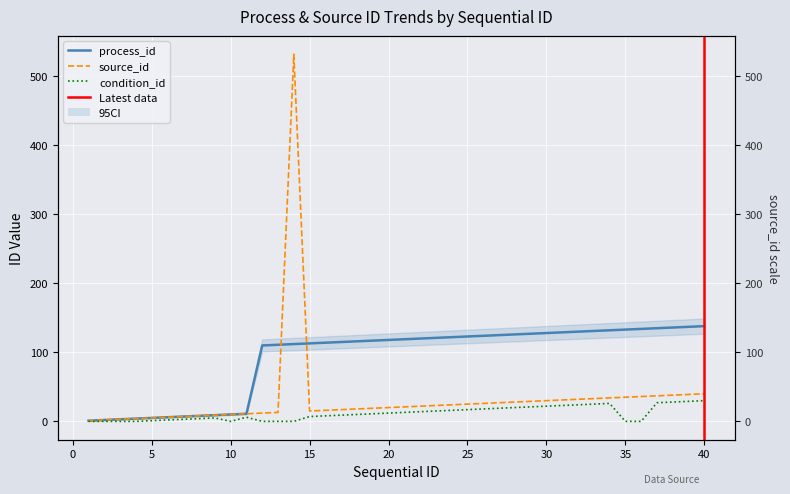

Rank the series at 13 from lowest to highest value.

condition_id, source_id, process_id